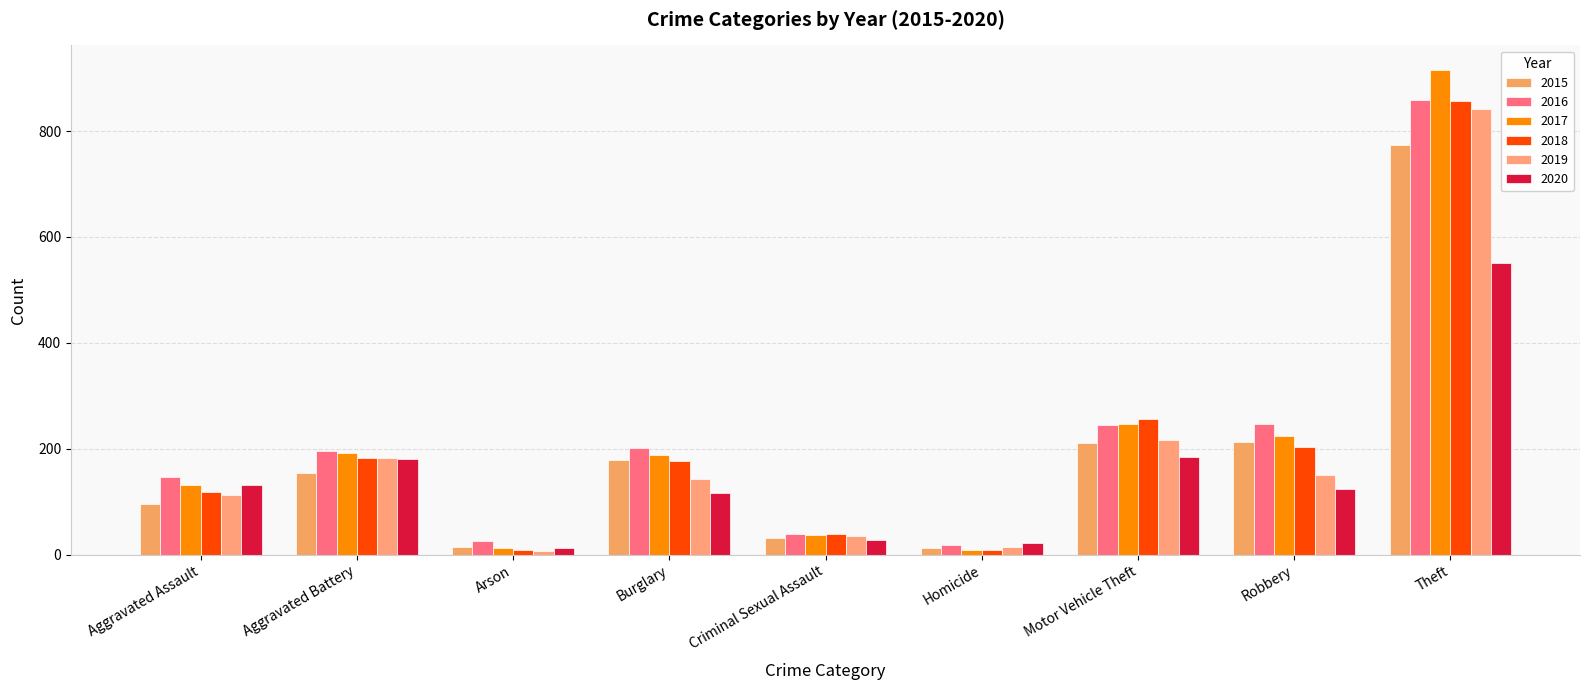

At which label does 2019 reach its minimum?

Arson